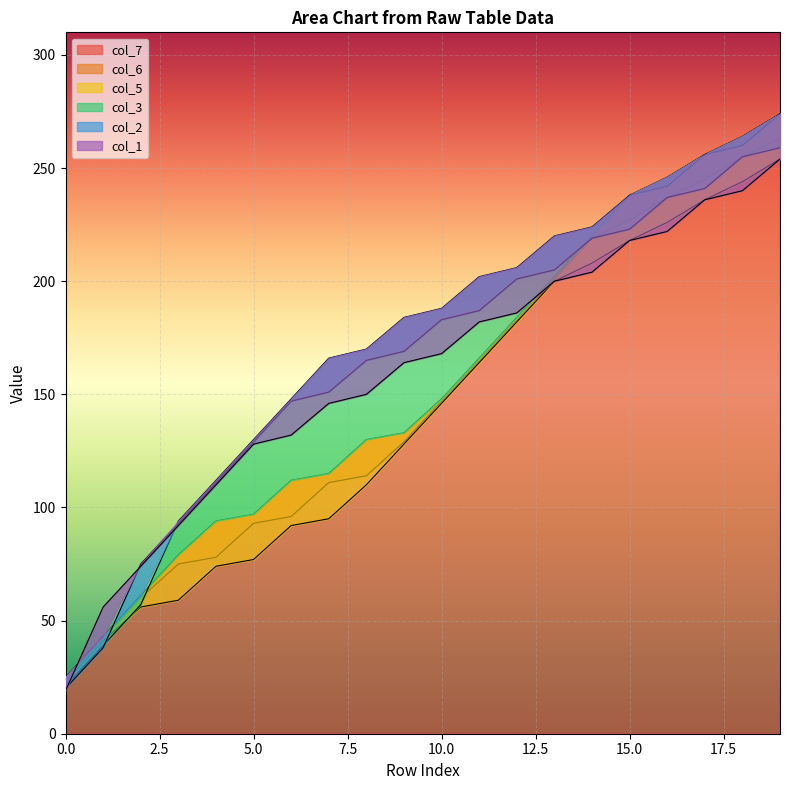

At which label is col_2 closest to 137?

7